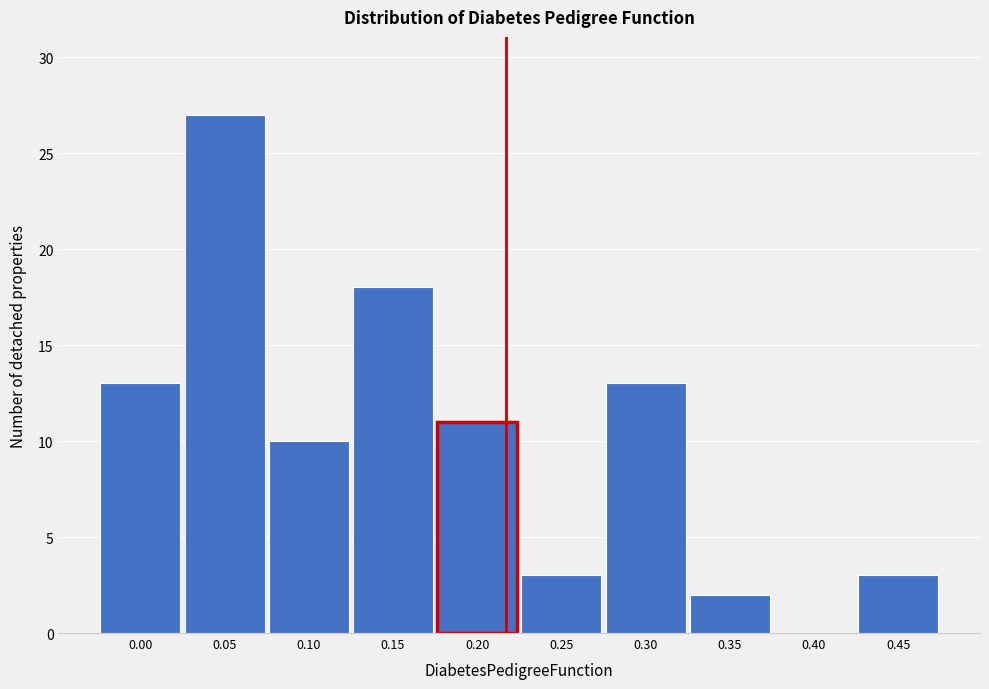

Reading left to right, what are all the values shown in this chart?

0.00=13	0.05=27	0.10=10	0.15=18	0.20=11	0.25=3	0.30=13	0.35=2	0.40=0	0.45=3